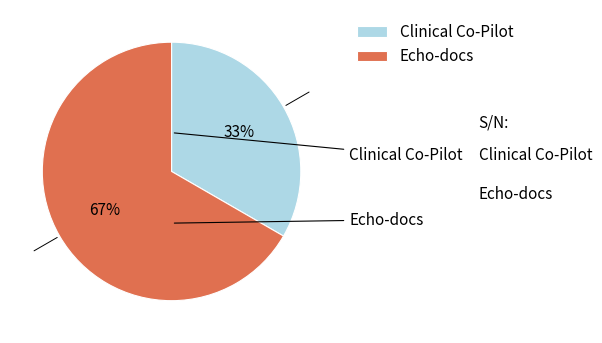

Between Echo-docs and Clinical Co-Pilot, which is larger?

Echo-docs